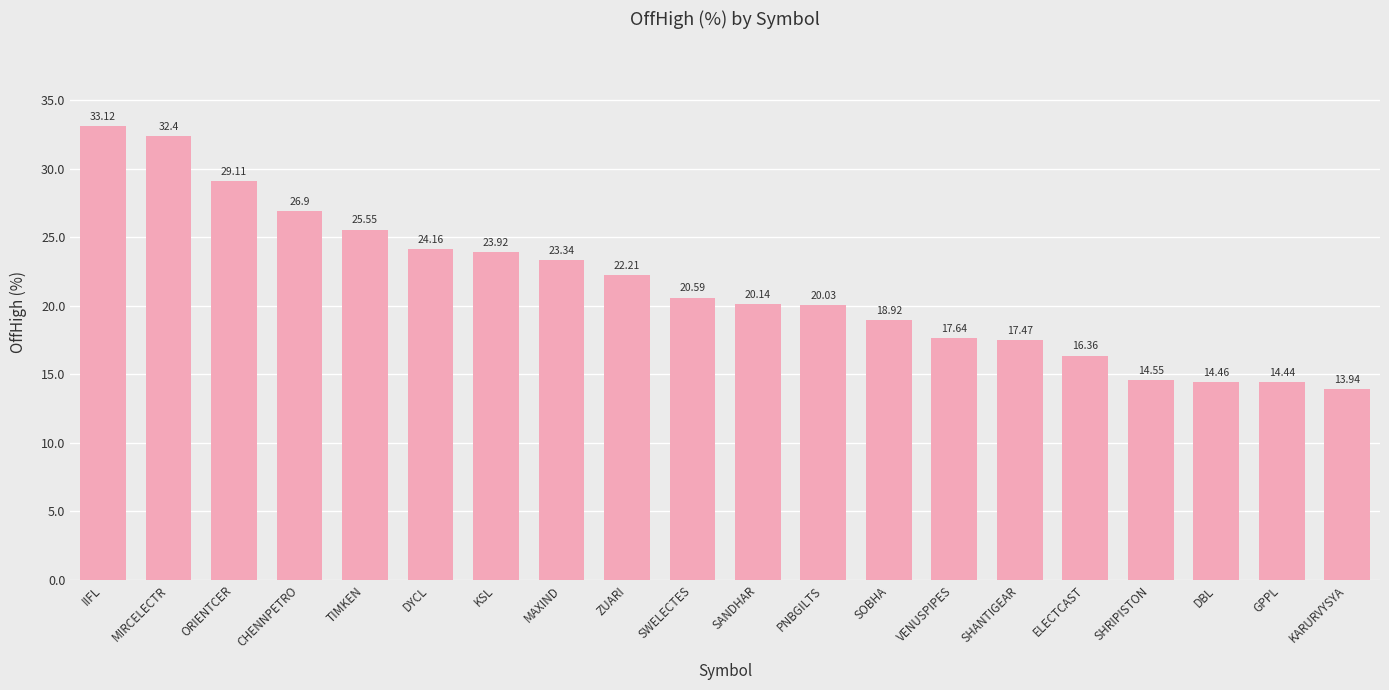

How many bars are there in total?

20